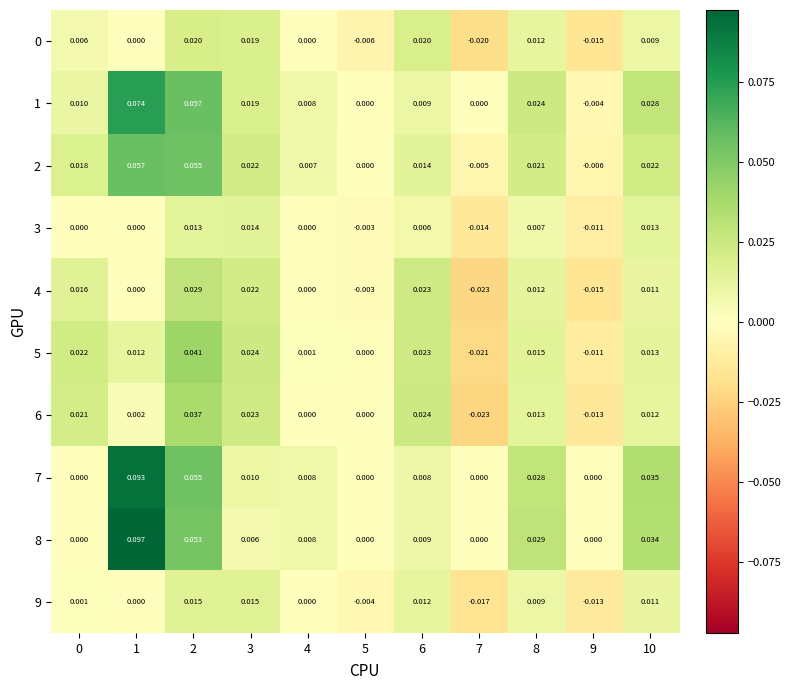

Is the value of 8 at 5 greater than the value of 6 at 10?

No